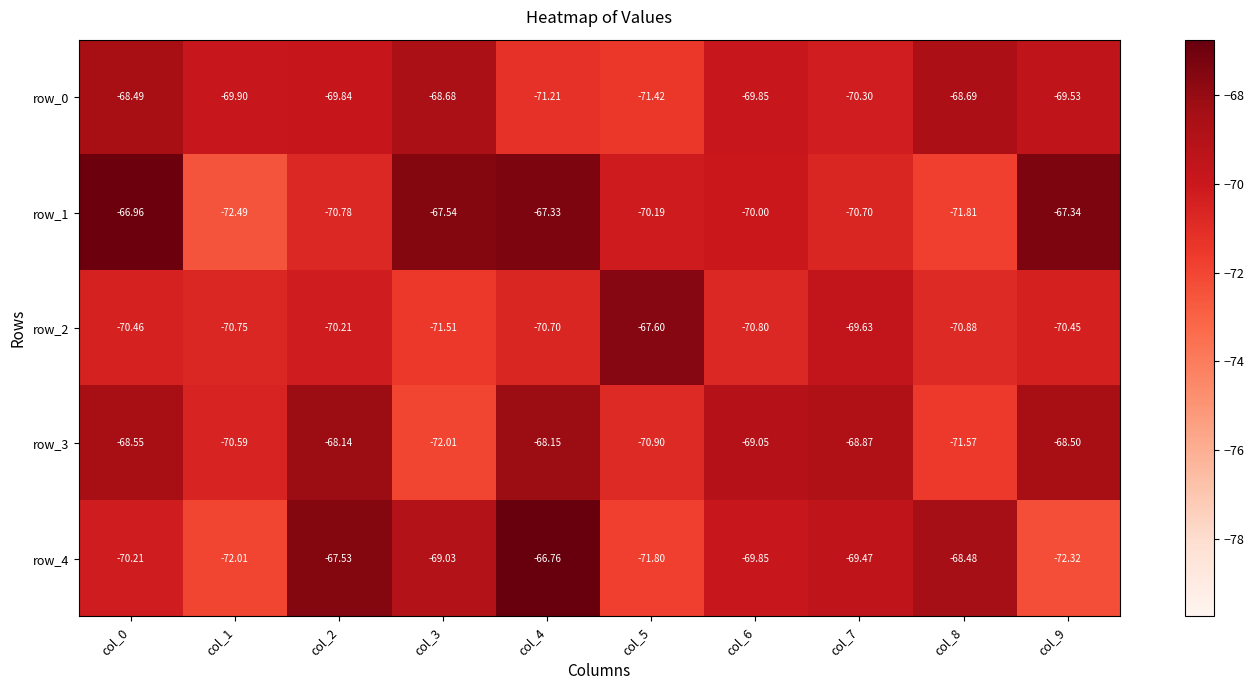

What is the maximum value for row_3?

-68.1